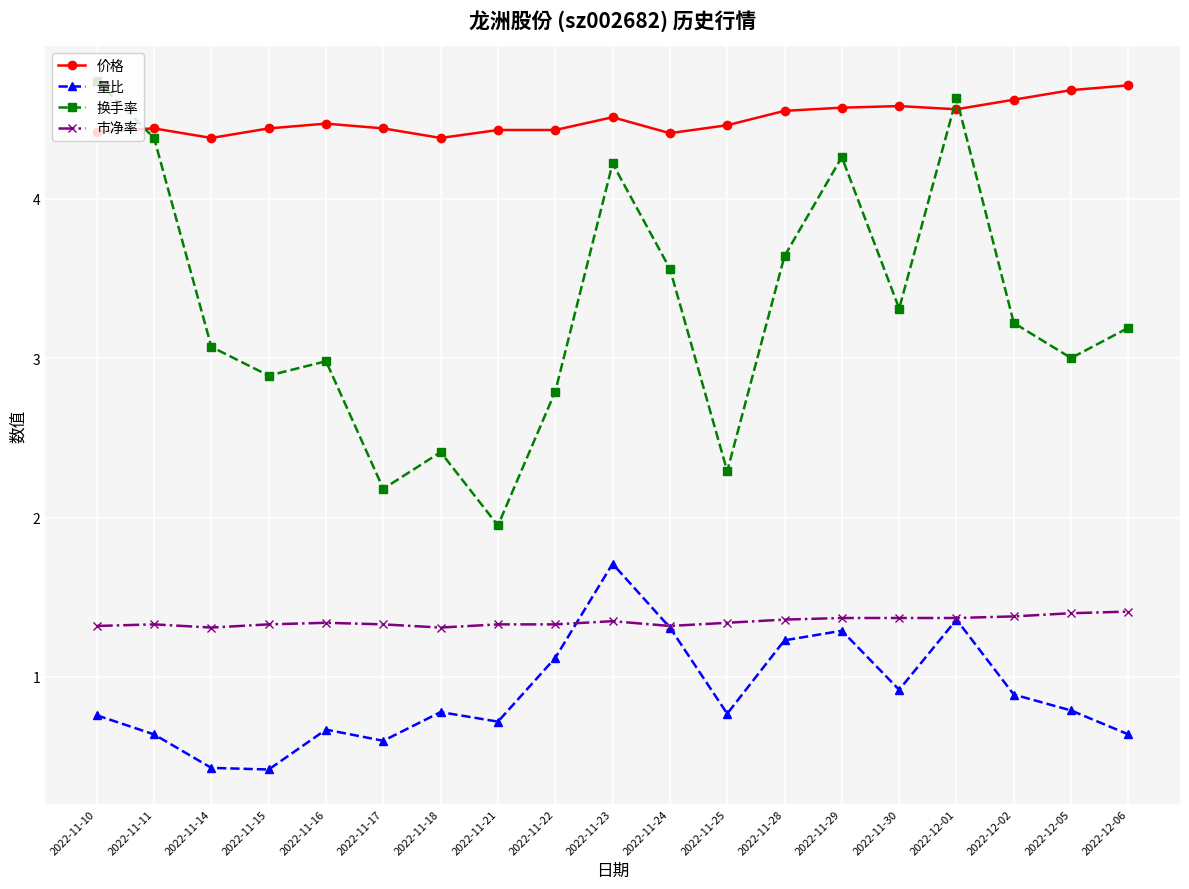

True or false: 价格 has more than 0 interior local peaks.

True